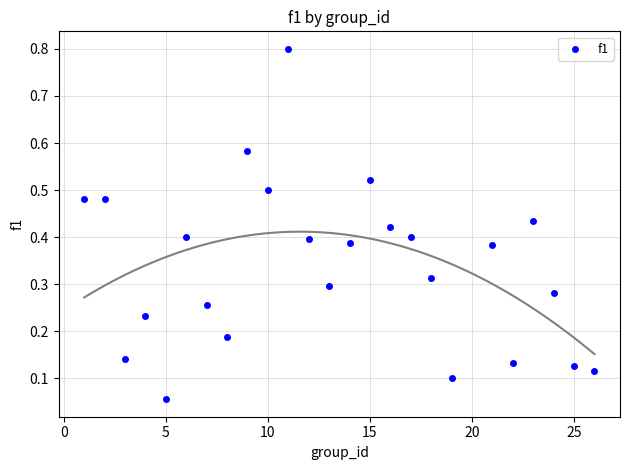

What is the range of X values (max minus min)?

25.0